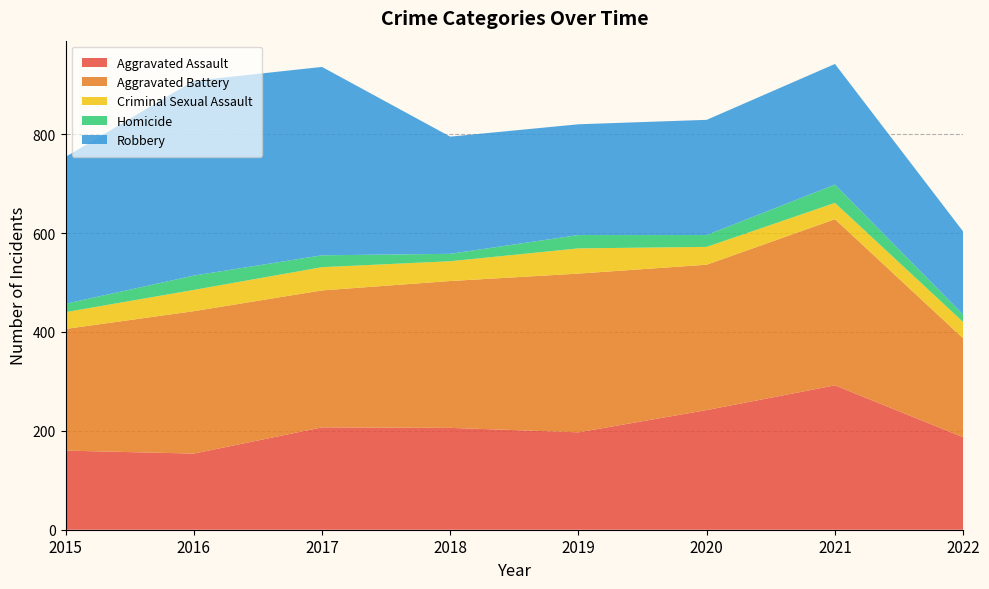

Reading right to left, transcribe all the data shown in this chart.

Aggravated Assault: 2022=187	2021=292	2020=242	2019=197	2018=206	2017=207	2016=154	2015=160
Aggravated Battery: 2022=200	2021=336	2020=294	2019=321	2018=297	2017=277	2016=288	2015=246
Criminal Sexual Assault: 2022=33	2021=33	2020=36	2019=51	2018=40	2017=47	2016=43	2015=34
Homicide: 2022=15	2021=37	2020=24	2019=27	2018=15	2017=24	2016=29	2015=17
Robbery: 2022=168	2021=244	2020=233	2019=224	2018=237	2017=381	2016=394	2015=297